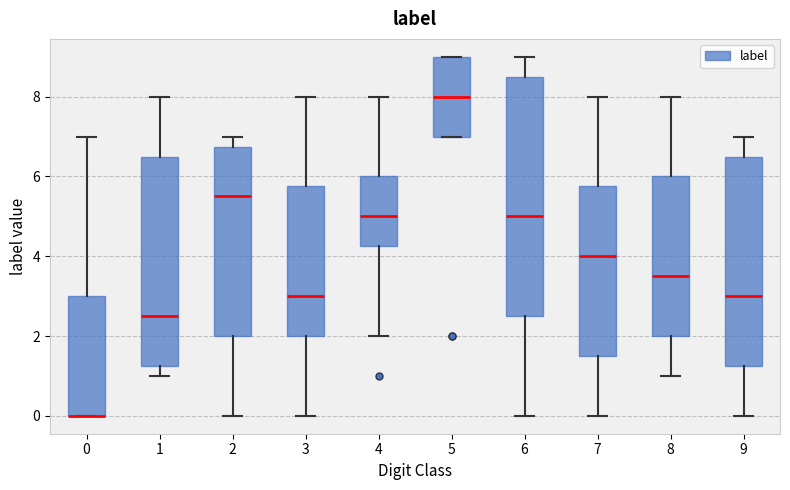

Reading left to right, transcribe this box plot: for each box, give where its median line is, the range the box spans, and where its two whiskers end, as read against the y-axis. The values are not printed on the chart, so give them approximately, as read against the axis.

0: median 0.0 (drawn on the box's lower edge), box 0.0 to 3.0, whiskers 0.0 to 7.0
1: median 2.6, box 1.2 to 6.6, whiskers 1.0 to 8.0
2: median 5.6, box 2.0 to 6.8, whiskers 0.0 to 7.0
3: median 3.0, box 2.0 to 5.8, whiskers 0.0 to 8.0
4: median 5.0, box 4.2 to 6.0, whiskers 2.0 to 8.0
5: median 8.0, box 7.0 to 9.0, whiskers 7.0 to 9.0
6: median 5.0, box 2.6 to 8.6, whiskers 0.0 to 9.0
7: median 4.0, box 1.6 to 5.8, whiskers 0.0 to 8.0
8: median 3.6, box 2.0 to 6.0, whiskers 1.0 to 8.0
9: median 3.0, box 1.2 to 6.6, whiskers 0.0 to 7.0